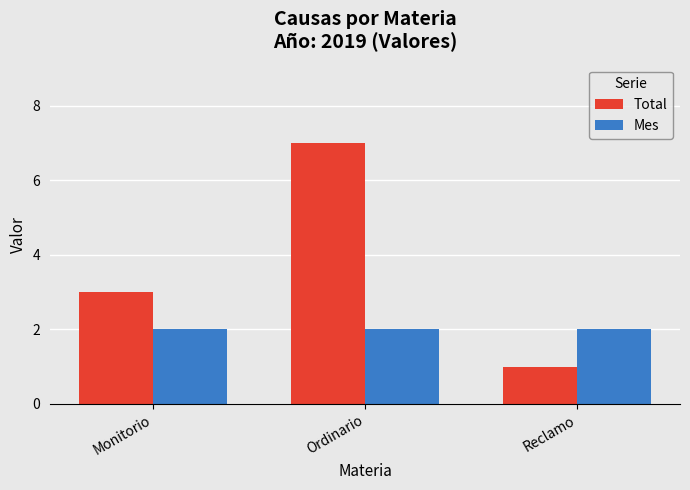

What are all the series names shown in the legend?

Total, Mes